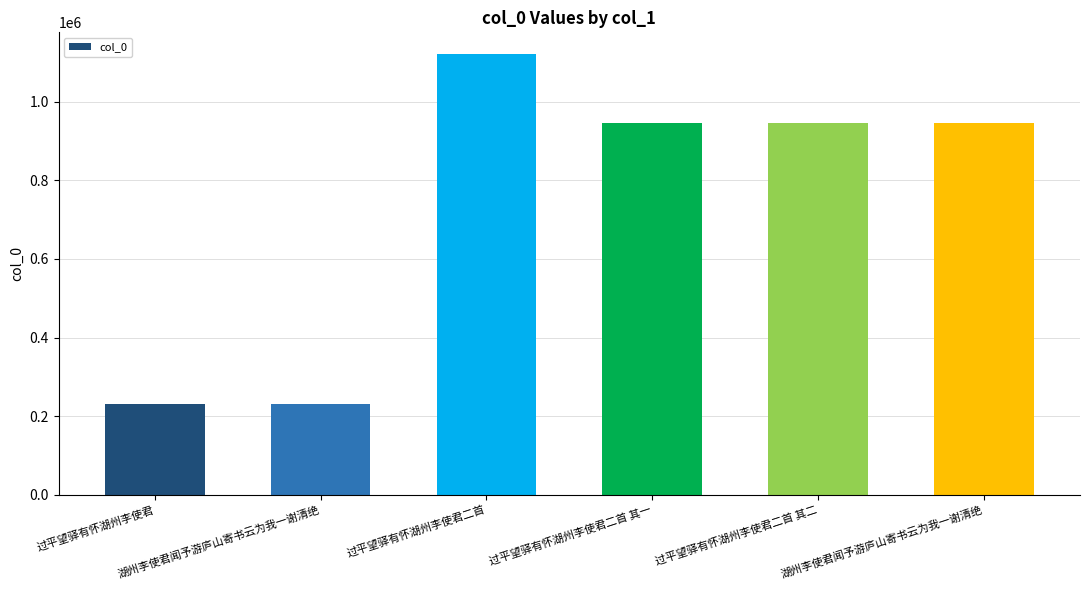

How many distinct data groups are displayed?

1